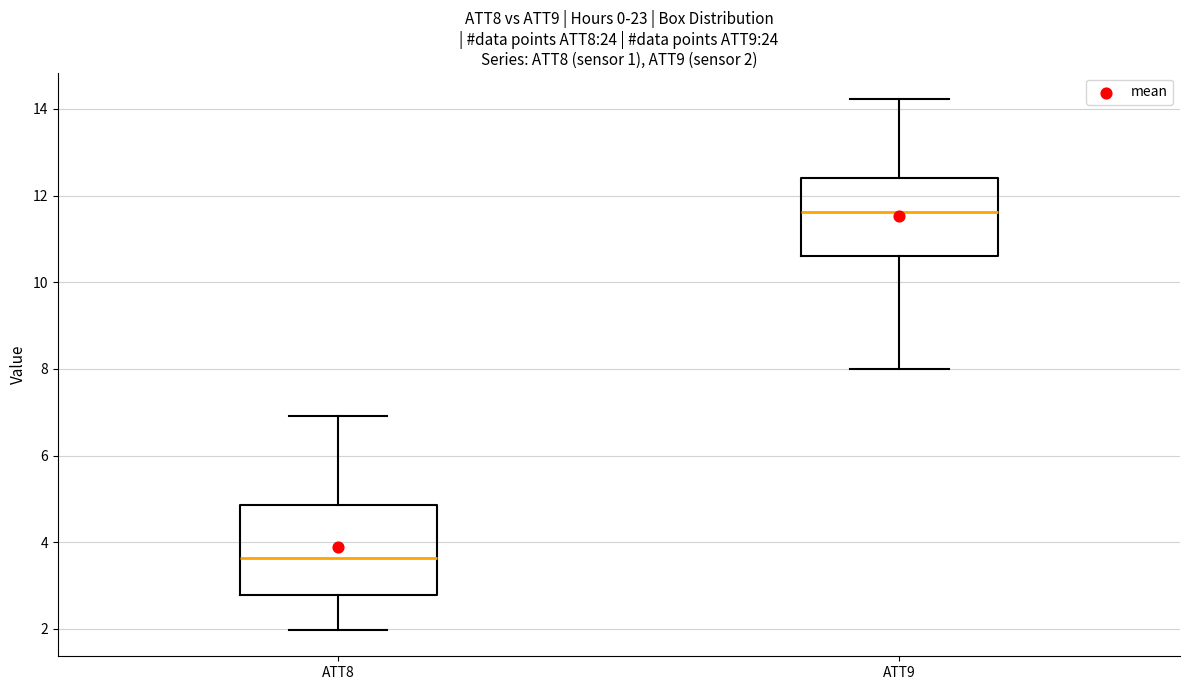

Which box has the lowest median line?

ATT8